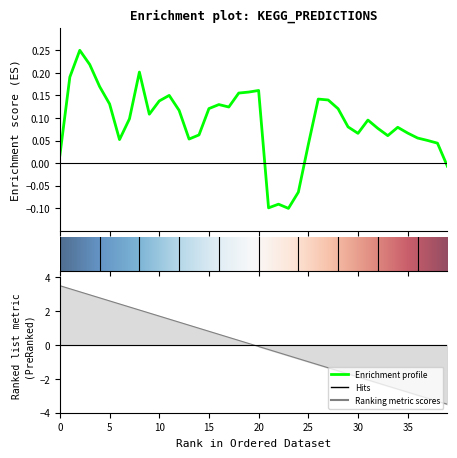

Where is the first local minimum?

6